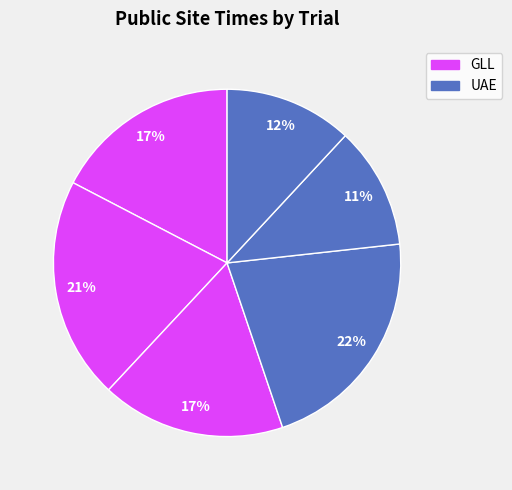

What is the largest slice in the pie chart?

UAE 1st